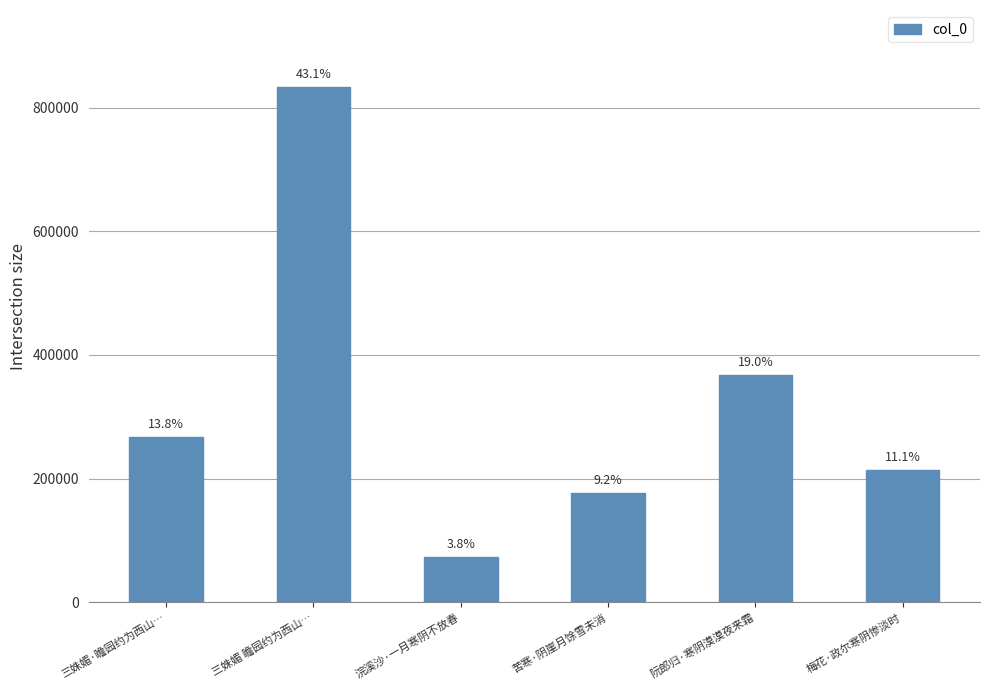

Rank the categories by value from highest to lowest.

三姝媚 瞻园约为西山…, 阮郎归·寒阴漠漠夜来霜, 三姝媚·瞻园约为西山…, 梅花·政尔寒阴惨淡时, 苦寒·阴崖月馀雪未消, 浣溪沙·一月寒阴不放春